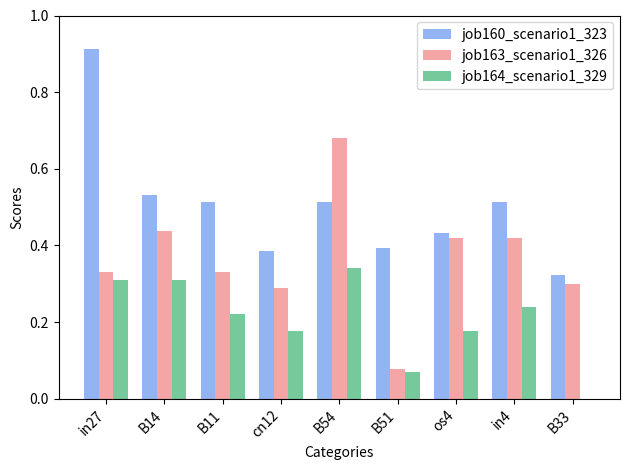

Is the value of job164_scenario1_329 at in27 greater than the value of job163_scenario1_326 at cn12?

Yes